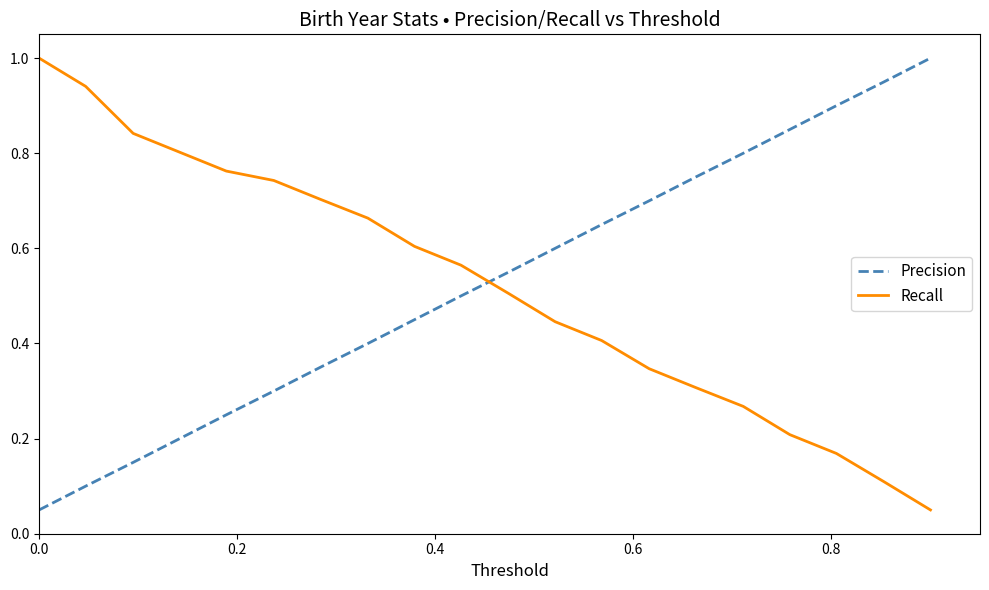

After their last crossing, which series has the higher values: Precision or Recall?

Precision